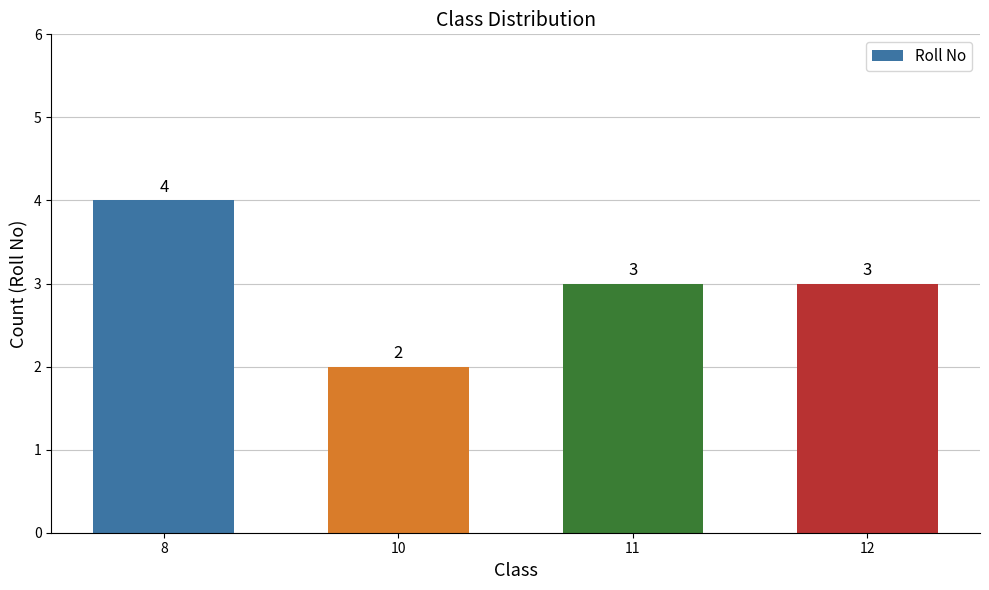

Between 11 and 10, which is larger?

11